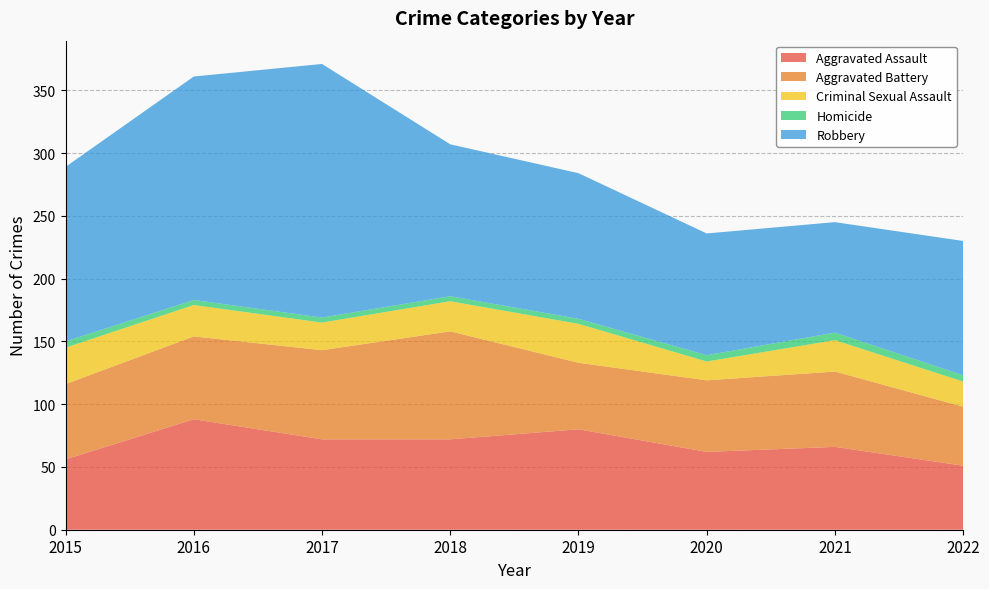

Reading left to right, what are all the values shown in this chart?

Aggravated Assault: 56	88	72	72	80	62	66	51
Aggravated Battery: 60	66	71	86	53	57	60	47
Criminal Sexual Assault: 29	25	22	24	31	15	25	20
Homicide: 5	4	4	4	4	5	6	5
Robbery: 139	178	202	121	116	97	88	107